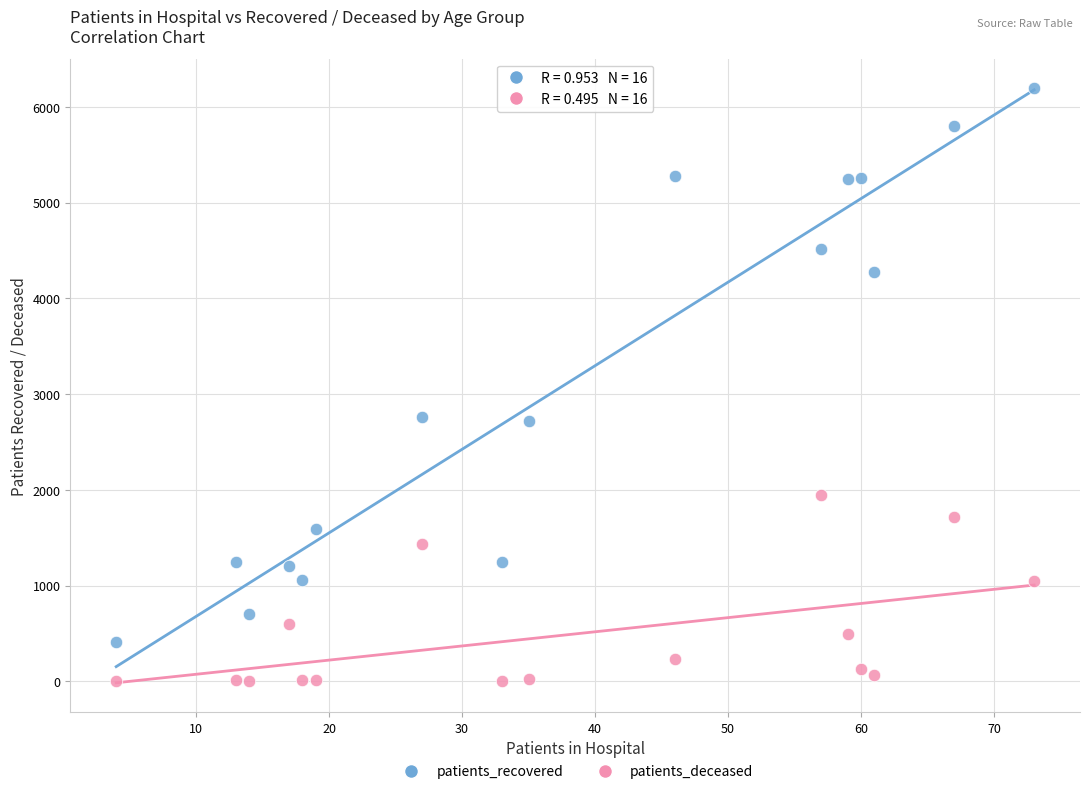

Which series has the widest spread of Y values?

patients_recovered